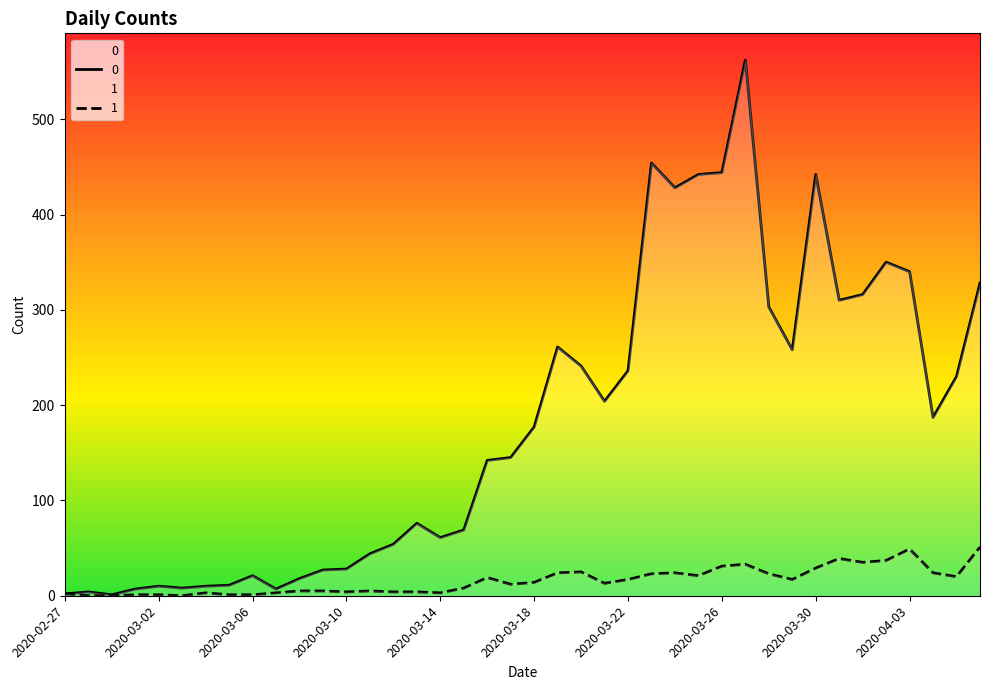

What is the maximum value for 0?

562